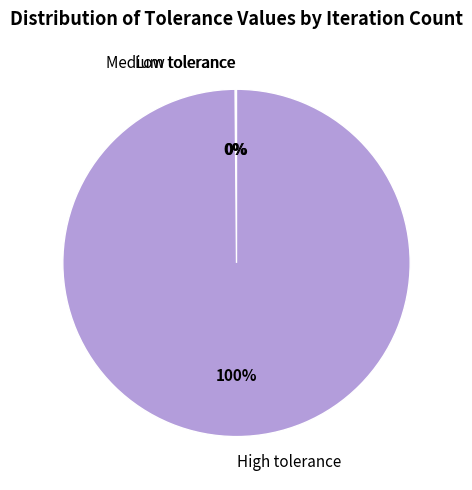

What is the largest slice in the pie chart?

High tolerance